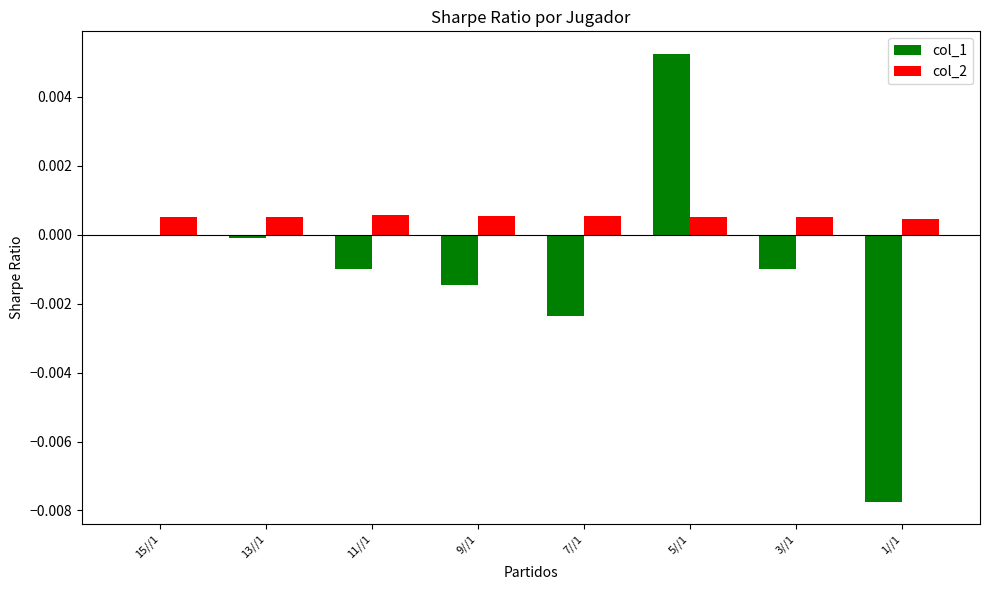

Is the value of col_1 at 7//1 greater than the value of col_2 at 11//1?

No